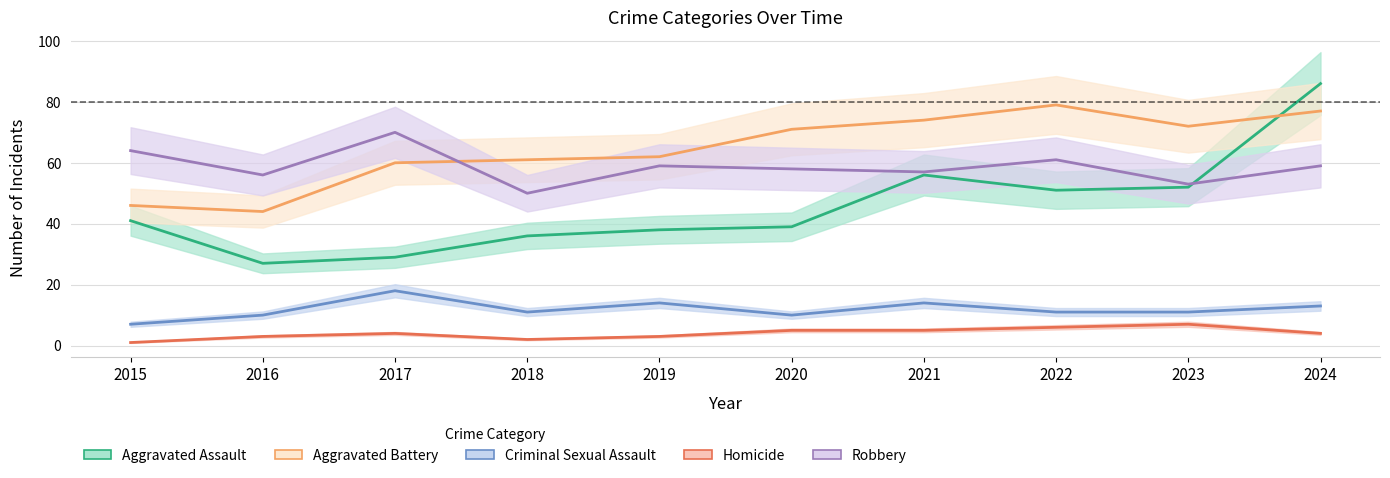

How many interior local peaks does the Homicide series have?

2